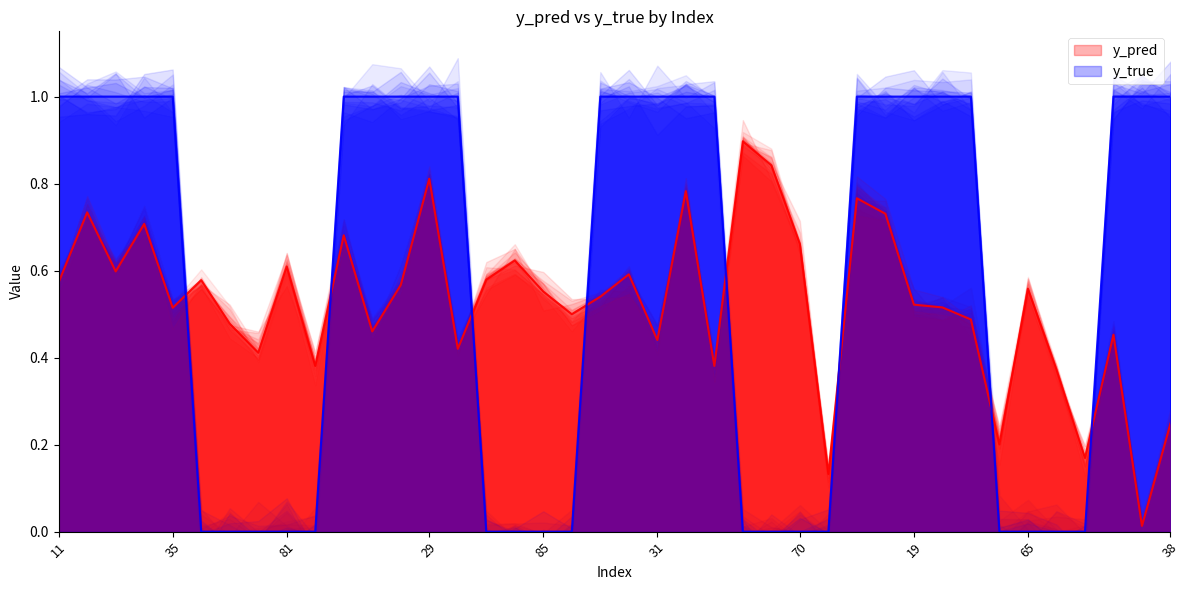

Which label corresponds to the largest value in the chart?

11